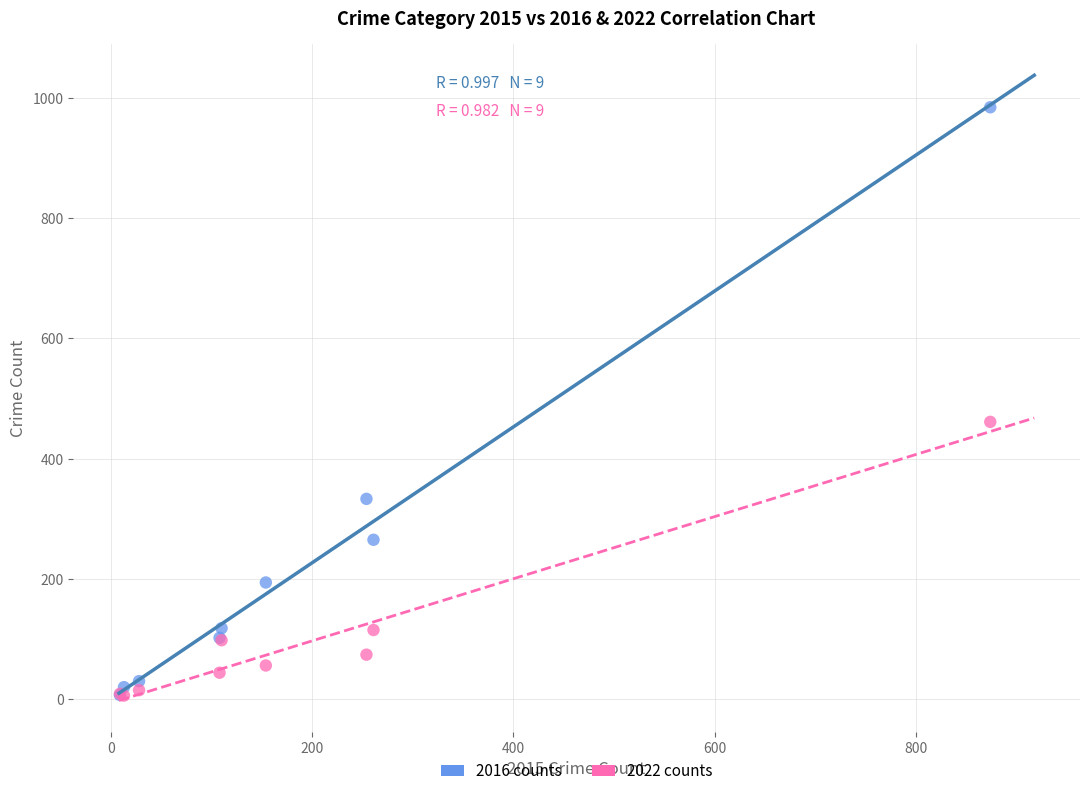

In the 2016 counts series, what Y value is closest to 495?

333